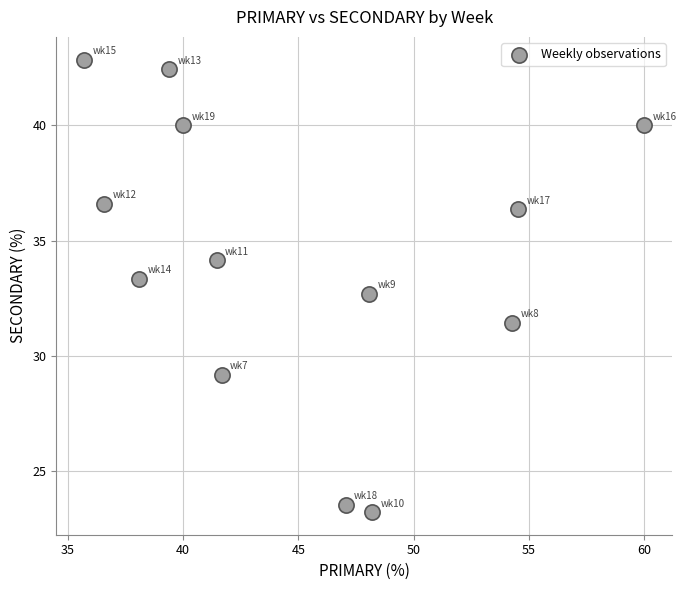

What is the range of Y values (max minus min)?

19.6